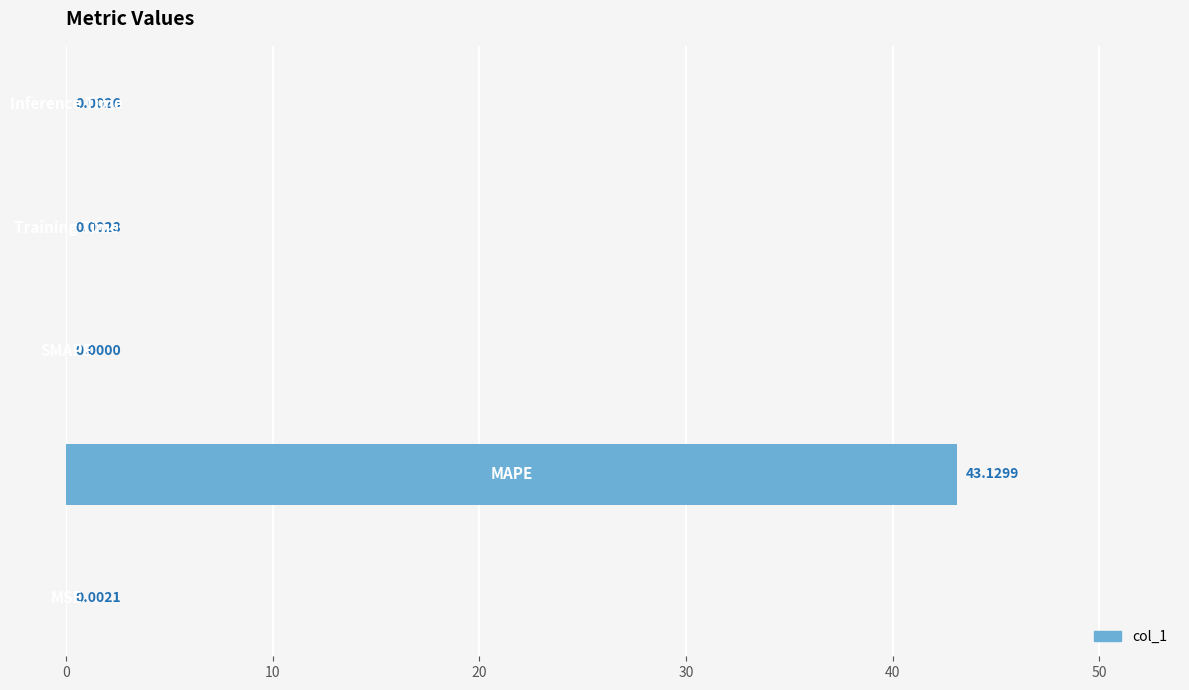

What is the sum of all values?

43.1